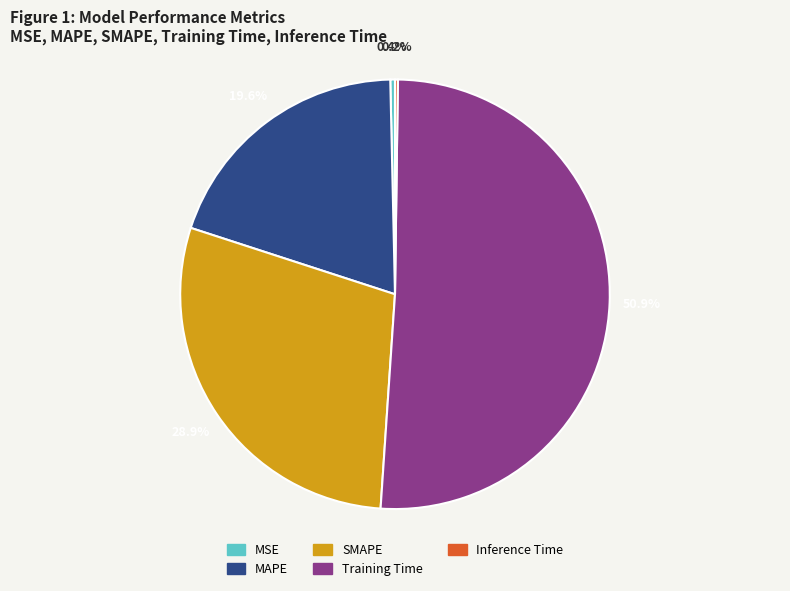

Which slice is the largest?

Training Time